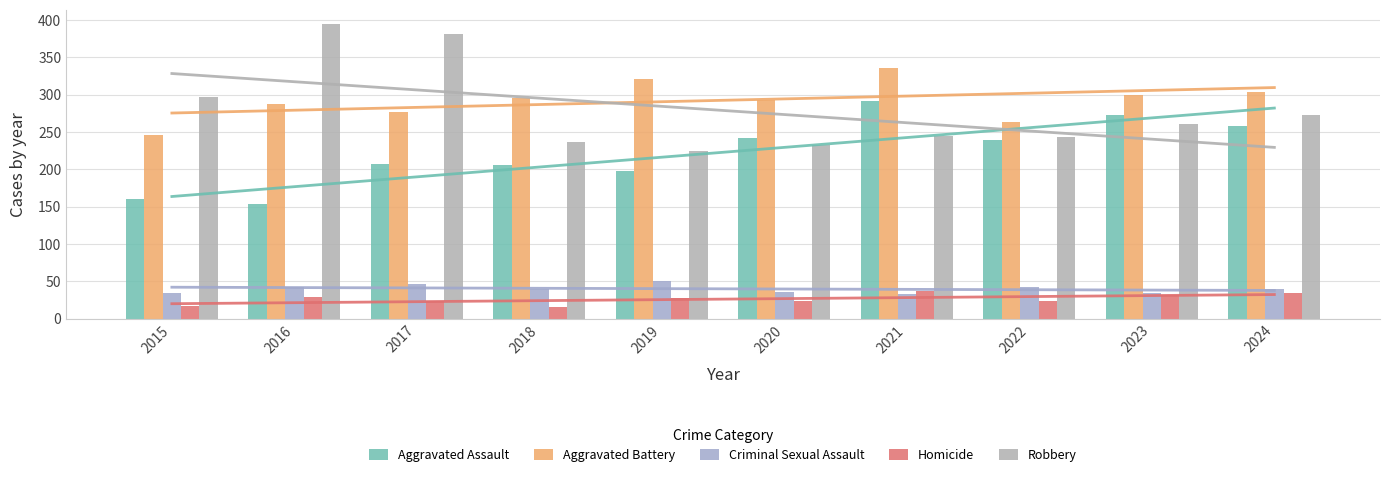

Where is Robbery nearest to the value 309?

2015